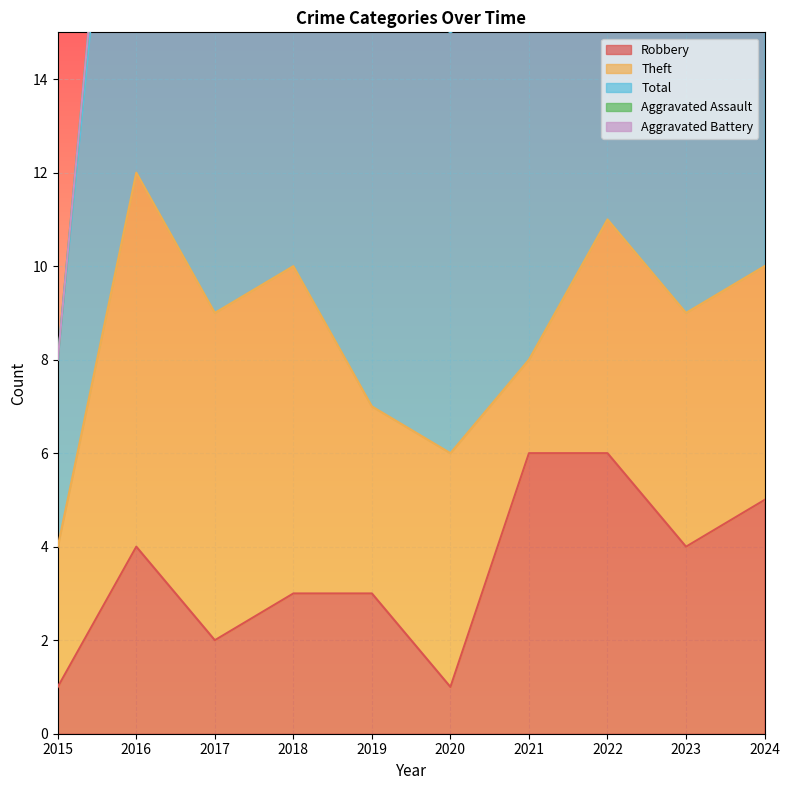

Reading left to right, extract all data points from this chart.

Robbery: 1	4	2	3	3	1	6	6	4	5
Theft: 3	8	7	7	4	5	2	5	5	5
Total: 4	13	10	10	9	9	8	13	12	10
Aggravated Assault: 0	1	1	0	1	1	0	1	1	0
Aggravated Battery: 0	0	0	0	1	2	0	1	2	0